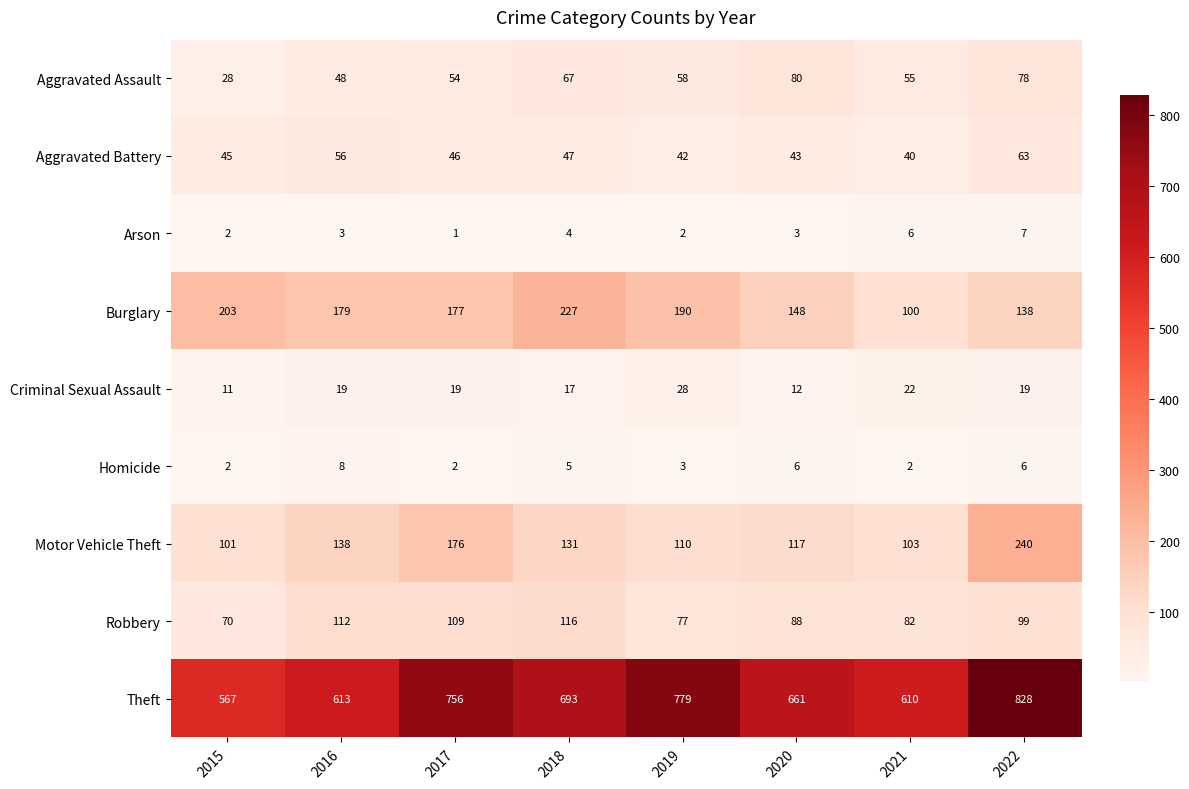

Is it true that Aggravated Battery equals 56 at 2016?

True